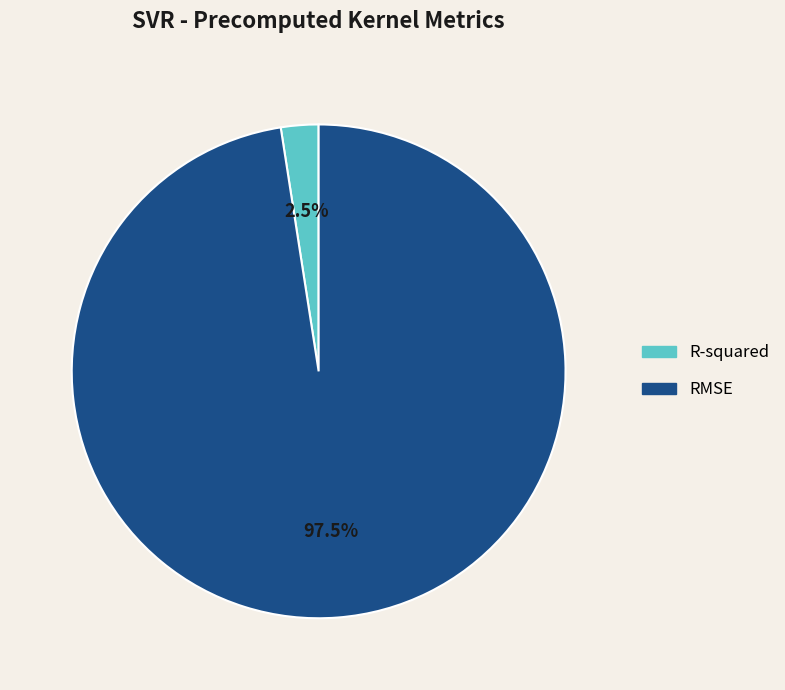

What is the smallest slice in the pie chart?

R-squared